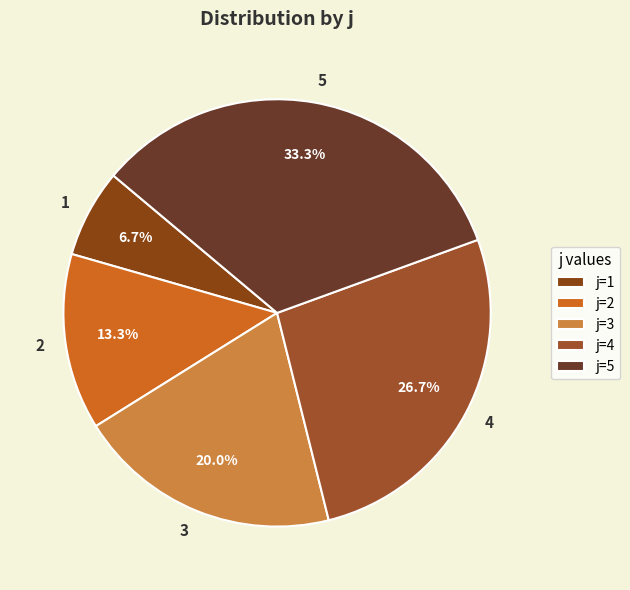

Is there a majority slice in this chart?

No